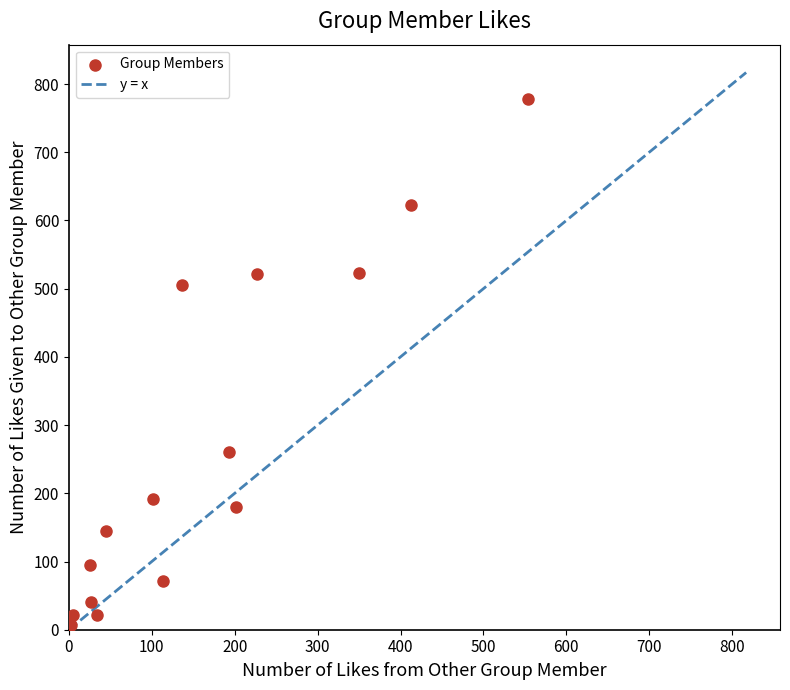

What is the range of Y values (max minus min)?

771